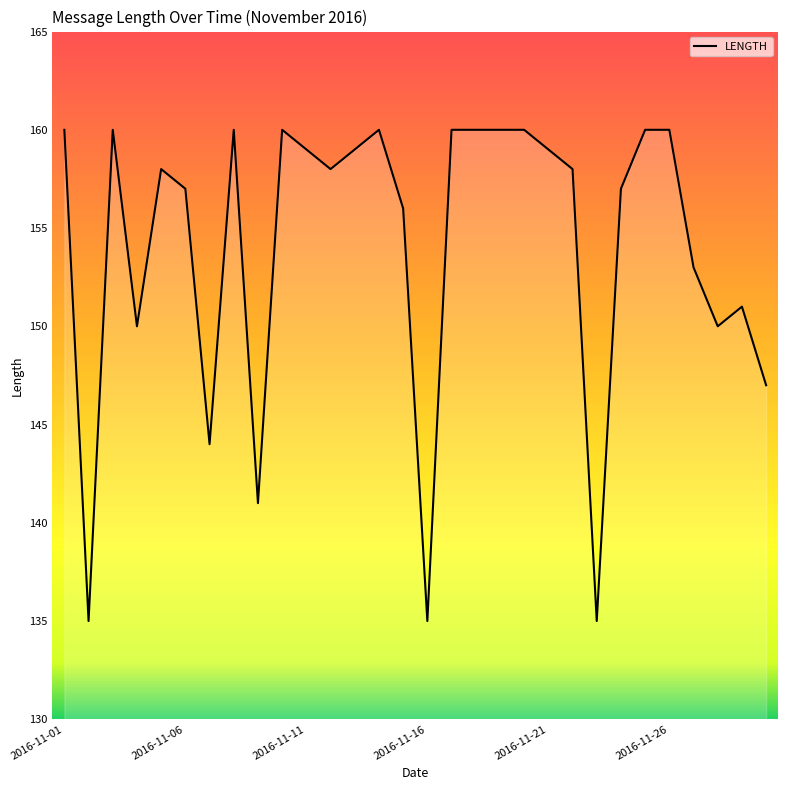

What is the minimum value shown in the chart?

135